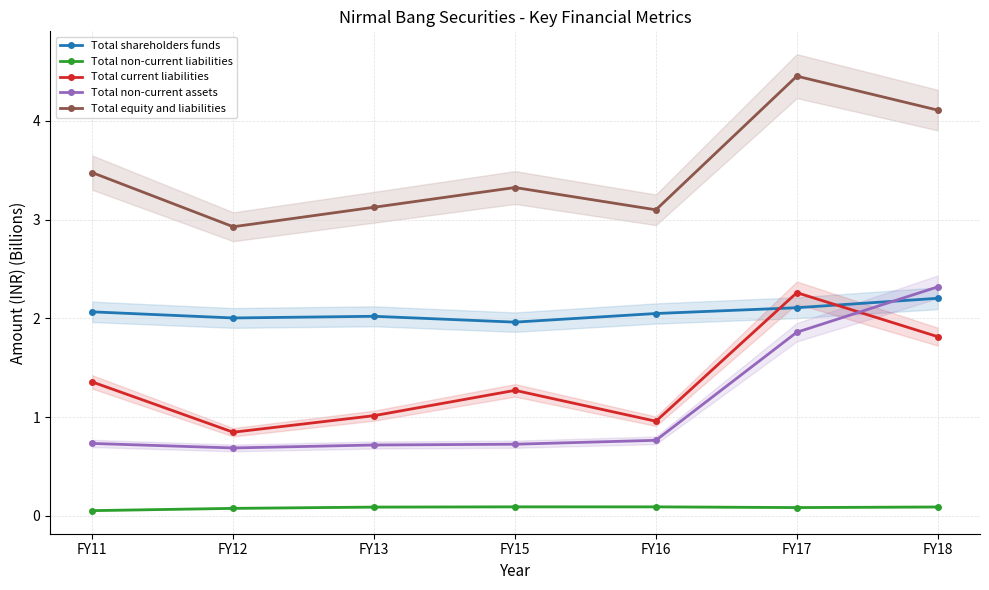

Where does the Total shareholders funds series first go above 2?

FY11